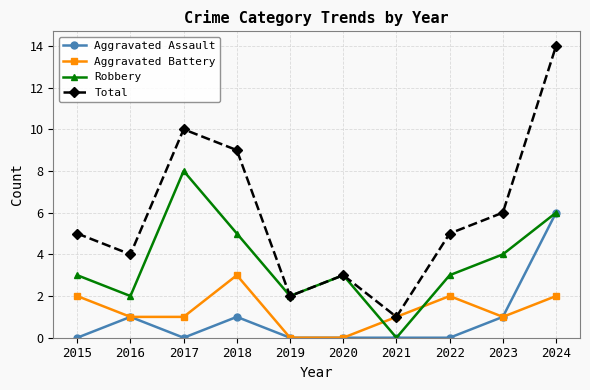

What value does the Total series have at 2022?

5